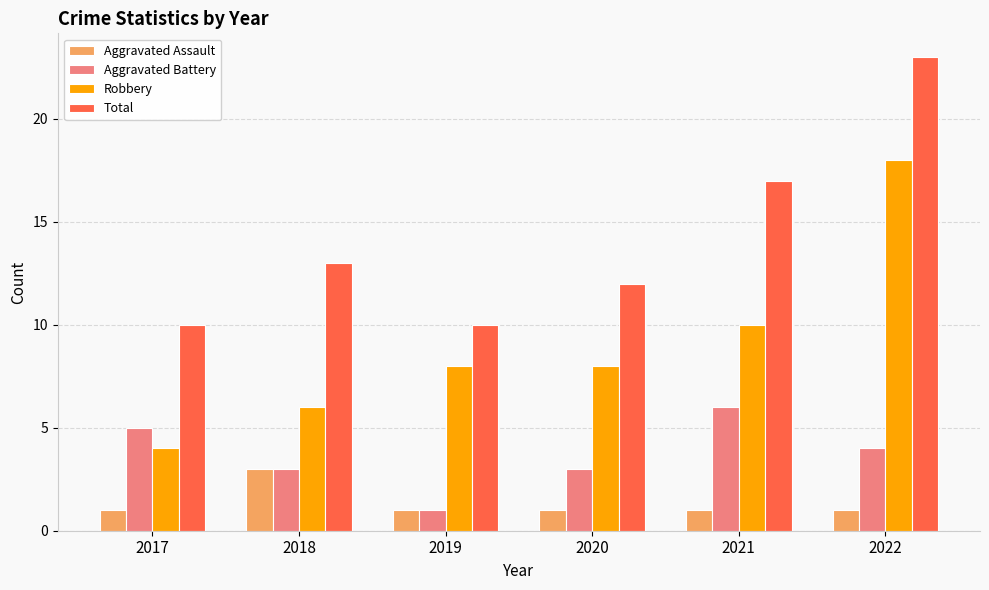

Count the Aggravated Assault values in the range 1 to 2.

5